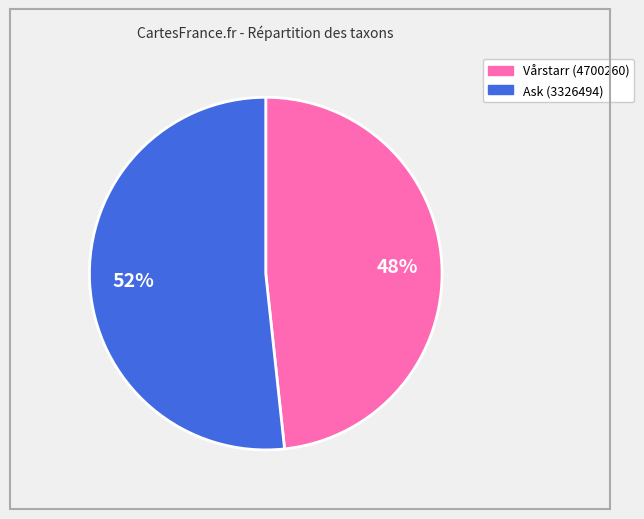

How many slices are in this pie chart?

2